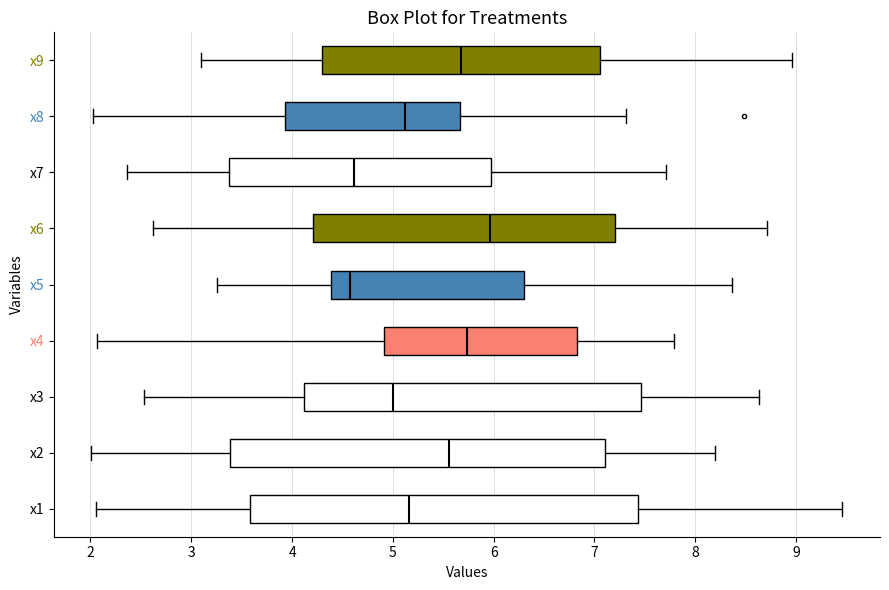

Which box's median line is the furthest to the right?

x6